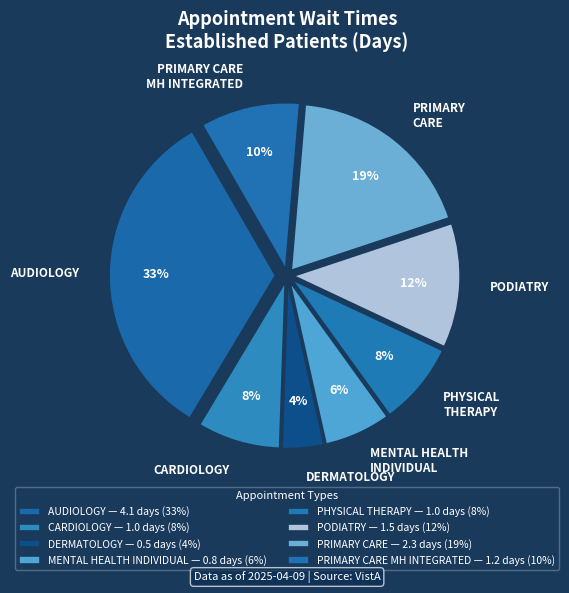

What is the ratio of the value at PHYSICAL THERAPY to the value at PODIATRY?

0.7